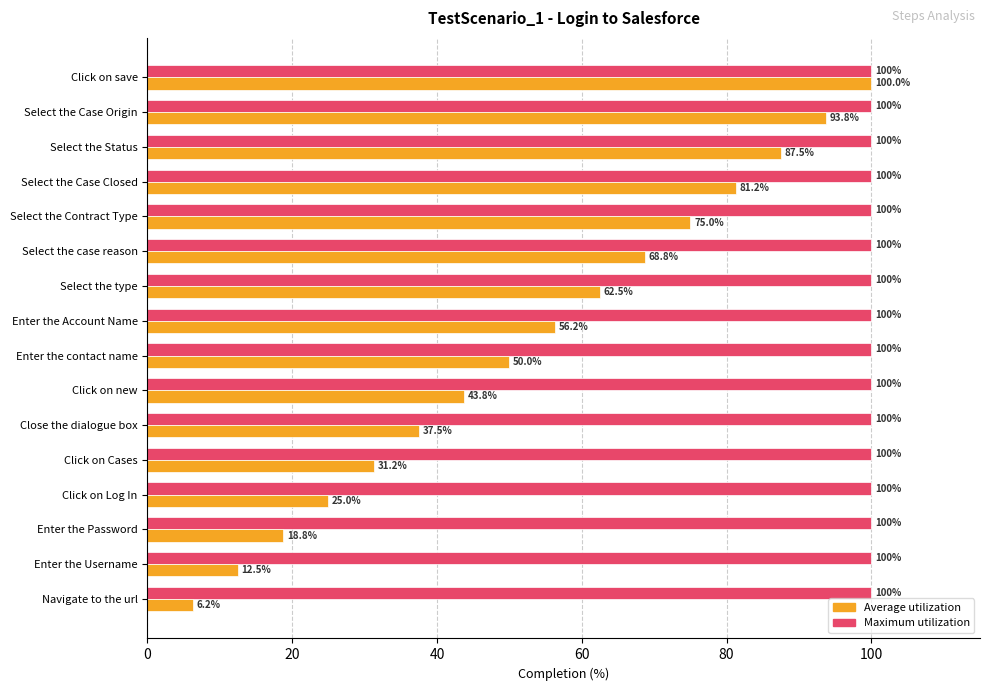

At how many categories does at least one series exceed 78?

16